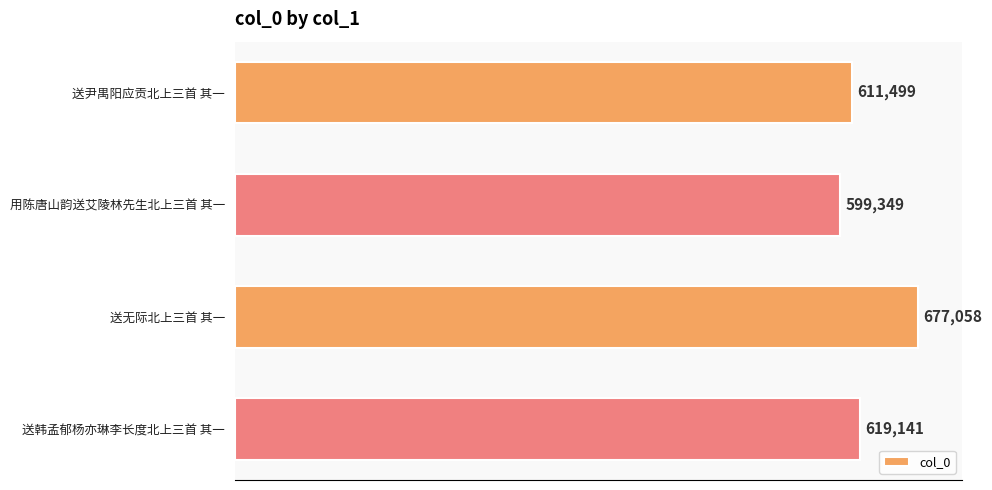

List the labels in order of value, smallest first.

用陈唐山韵送艾陵林先生北上三首 其一, 送尹禺阳应贡北上三首 其一, 送韩孟郁杨亦琳李长度北上三首 其一, 送无际北上三首 其一